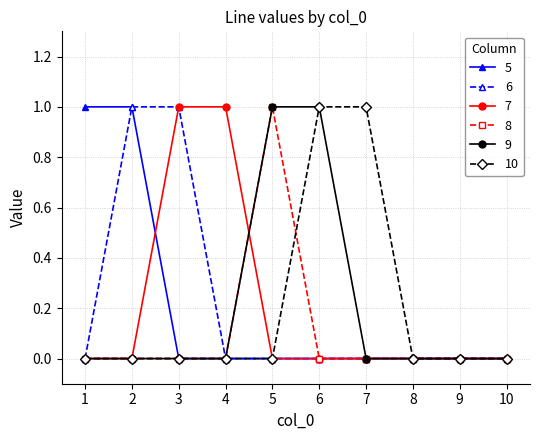

What is the sum of all 10 values?

2